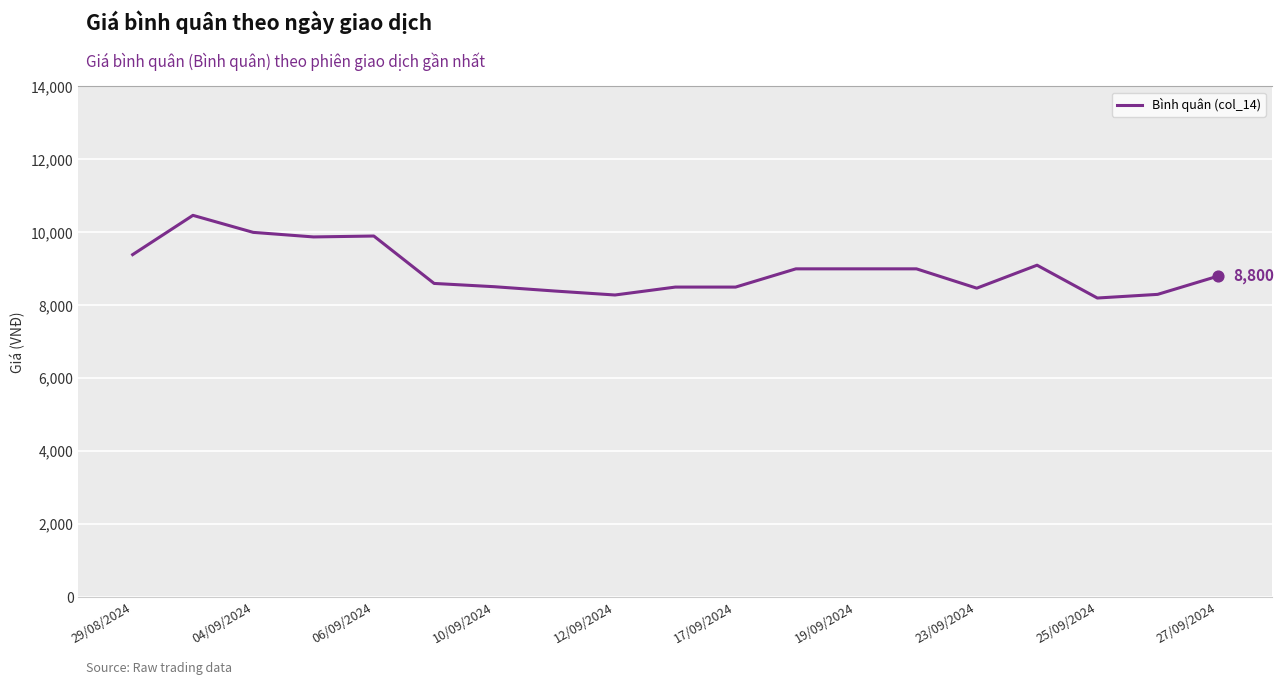

What is the difference between the maximum and minimum values?

2267